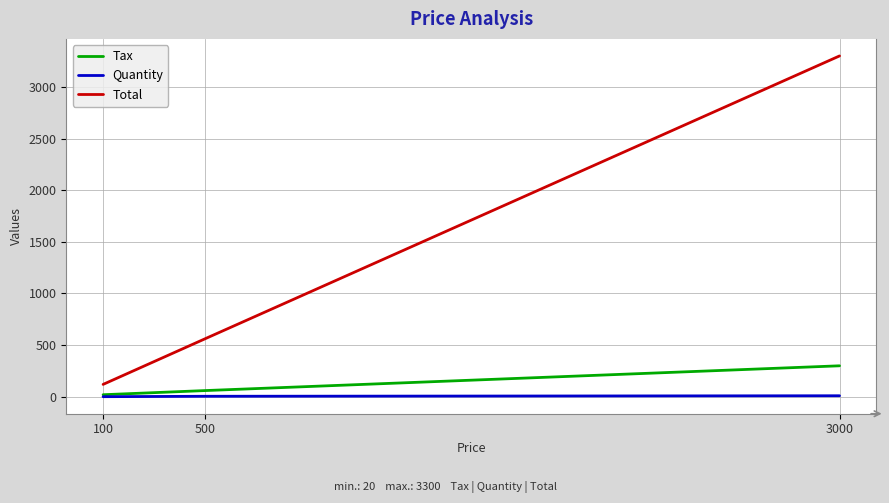

List the series in order of their peak value, highest first.

Total, Tax, Quantity